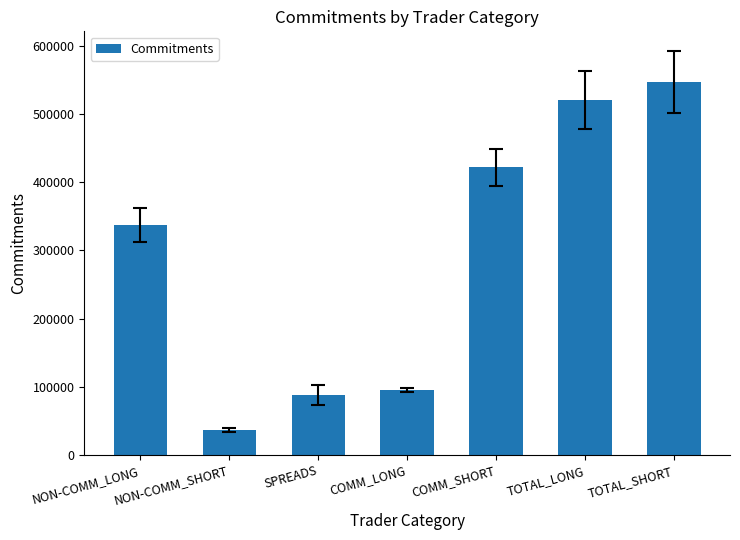

What is the smallest value displayed?

36505